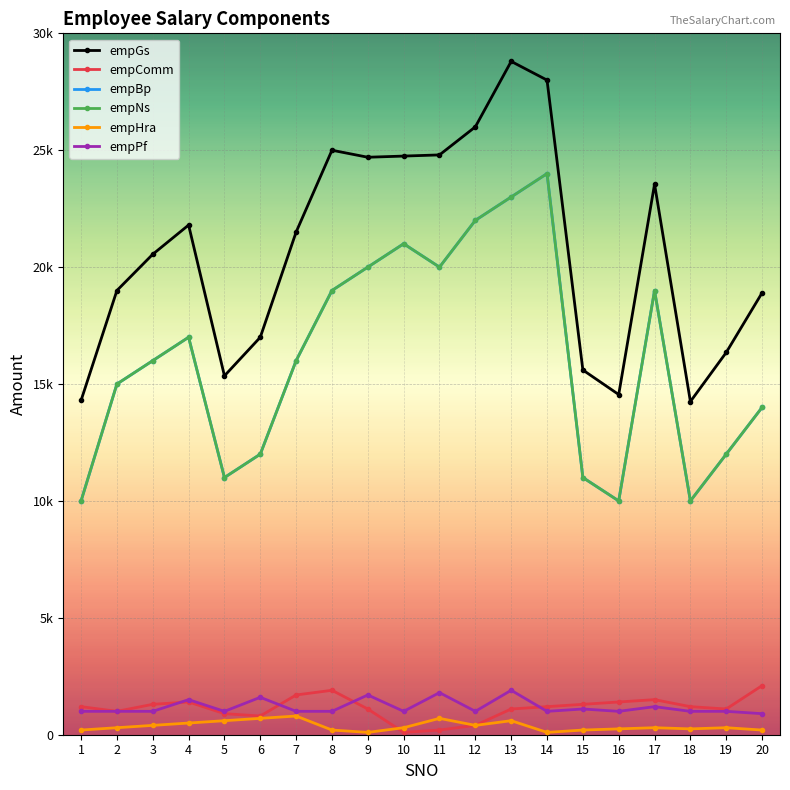

Is this an area chart (filled region under the line)?

No